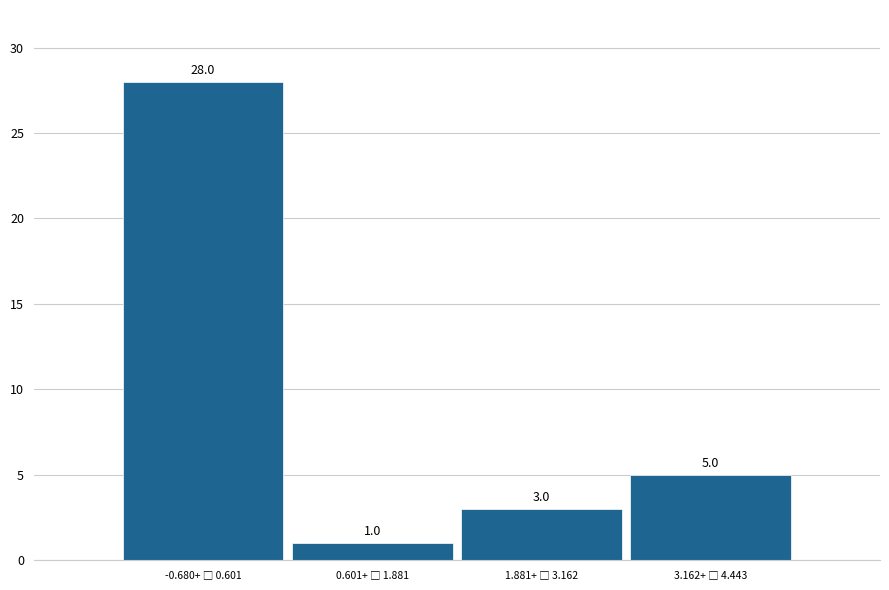

Reading left to right, what are all the values shown in this chart?

28	1	3	5